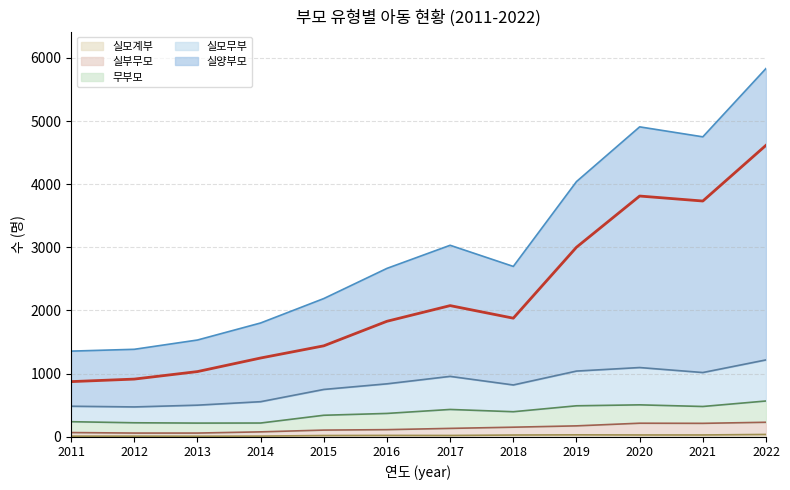

Reading left to right, extract all data points from this chart.

873	913	1032	1247	1440	1829	2077	1878	3002	3813	3734	4617